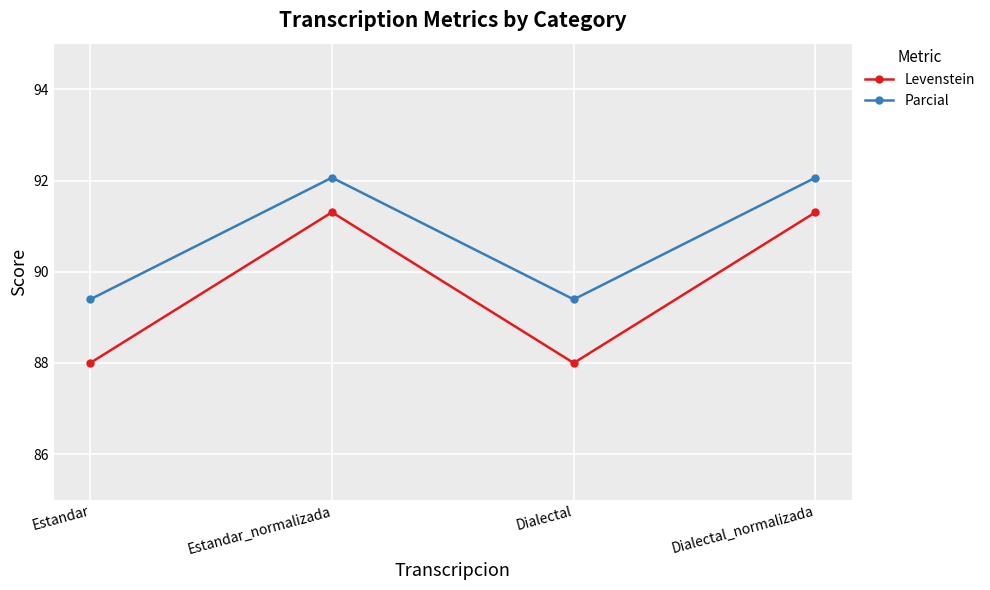

True or false: Parcial has more than 1 interior local peaks.

False